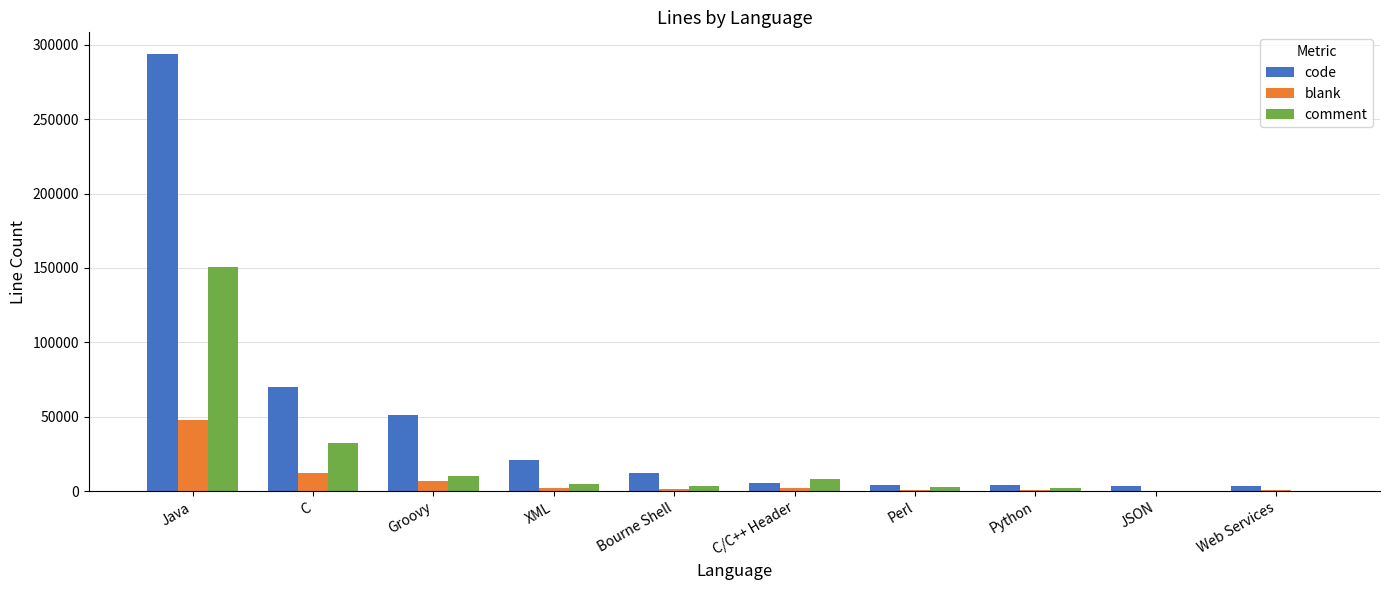

Which series has the largest range (max minus min)?

code